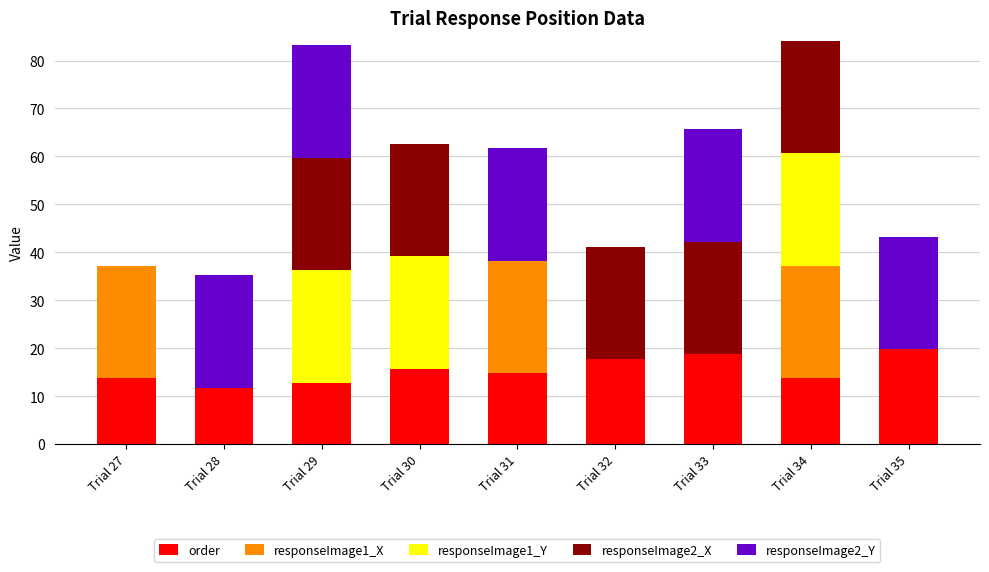

True or false: order has a value of 12.7 at Trial 29.

True